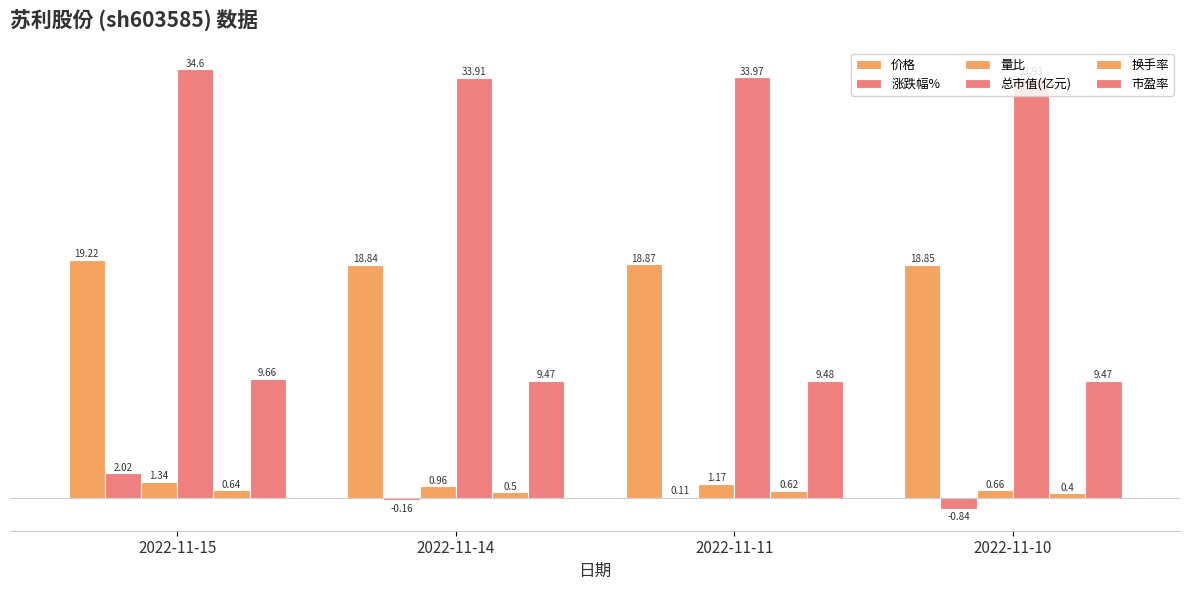

Count the number of categories in the chart.

4